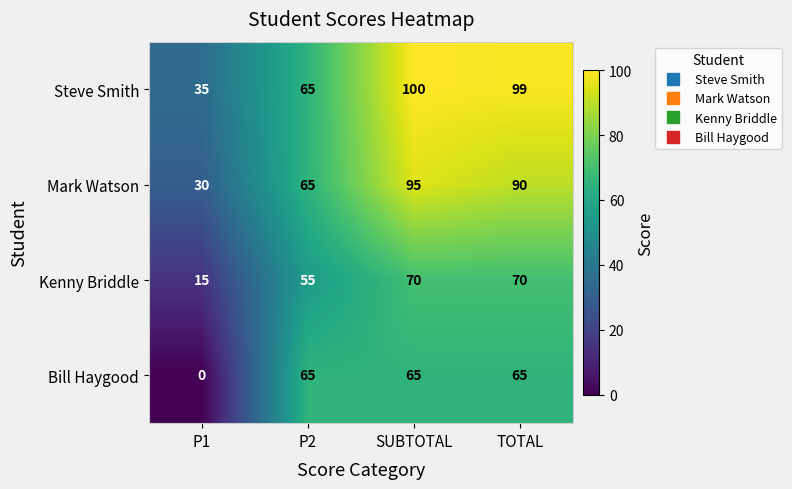

At which label does Steve Smith first exceed 99?

SUBTOTAL